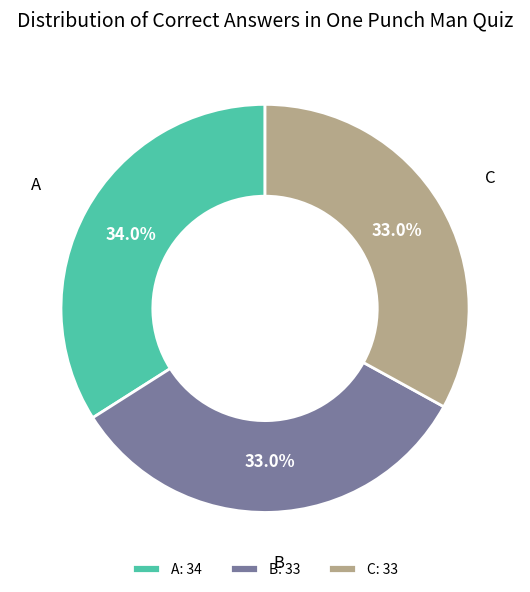

To the nearest percent, what percentage of the pie is C?

33%